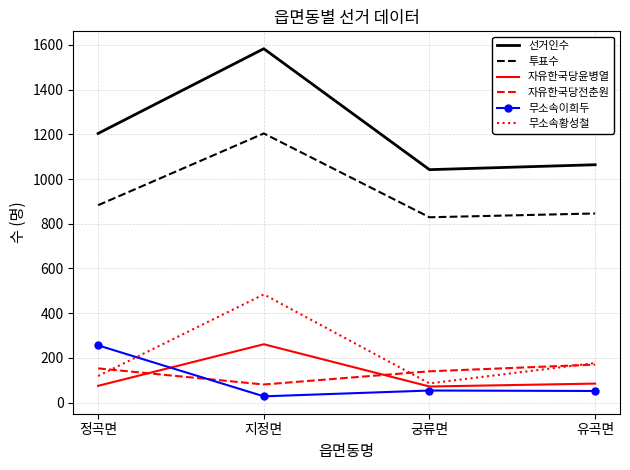

What value does the 자유한국당전춘원 series have at 유곡면, to the nearest 10?

170